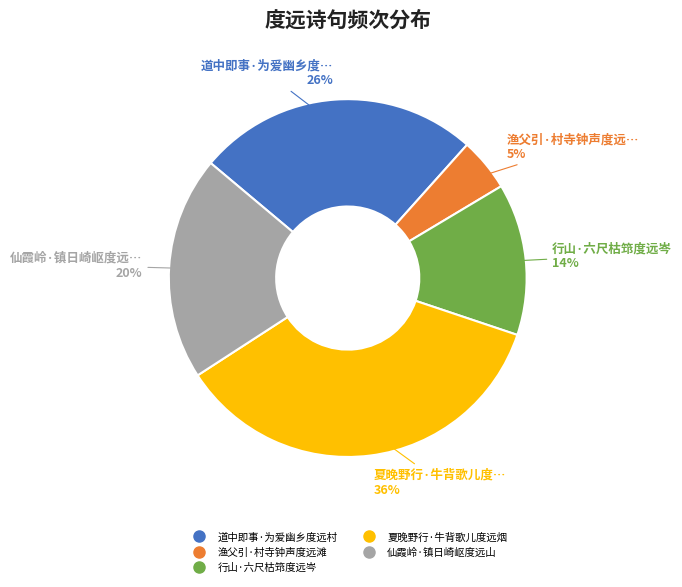

Is the sum of 行山·六尺枯筇度远岑 and 道中即事·为爱幽乡度远村 greater than half?

No